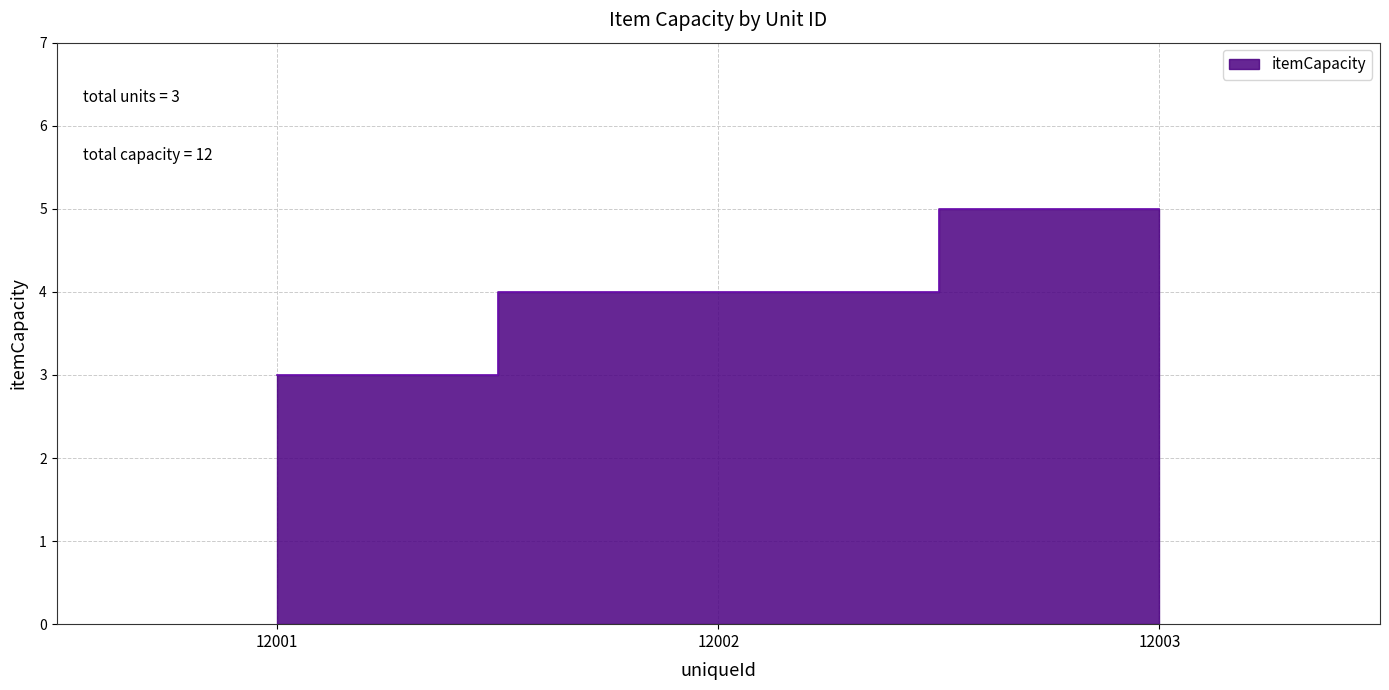

Rank the categories by value from lowest to highest.

12001, 12002, 12003